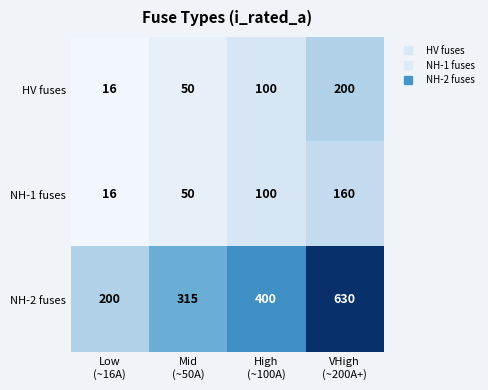

How many data points in HV fuses are less than 100?

2